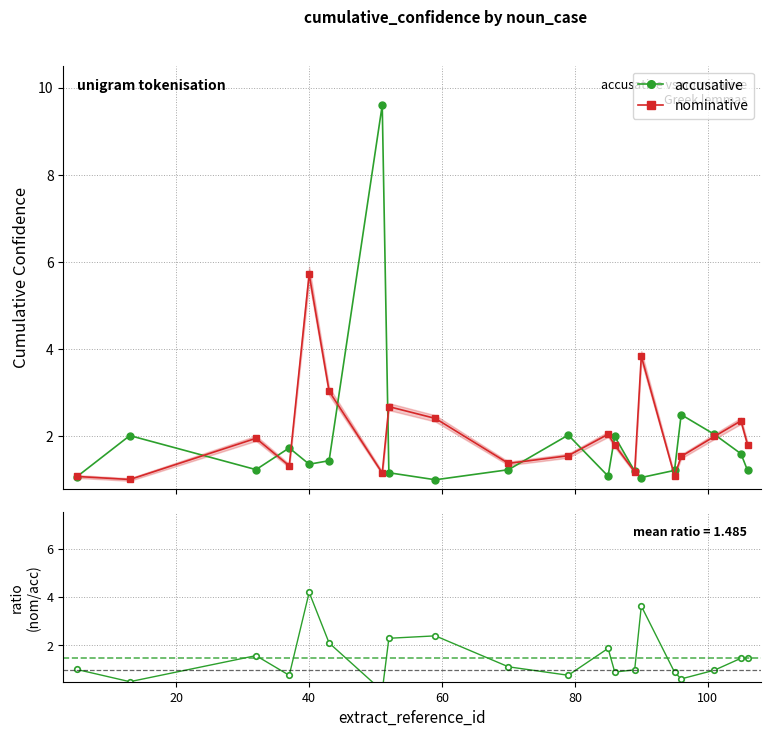

What is the lowest value of the accusative series?

1.0